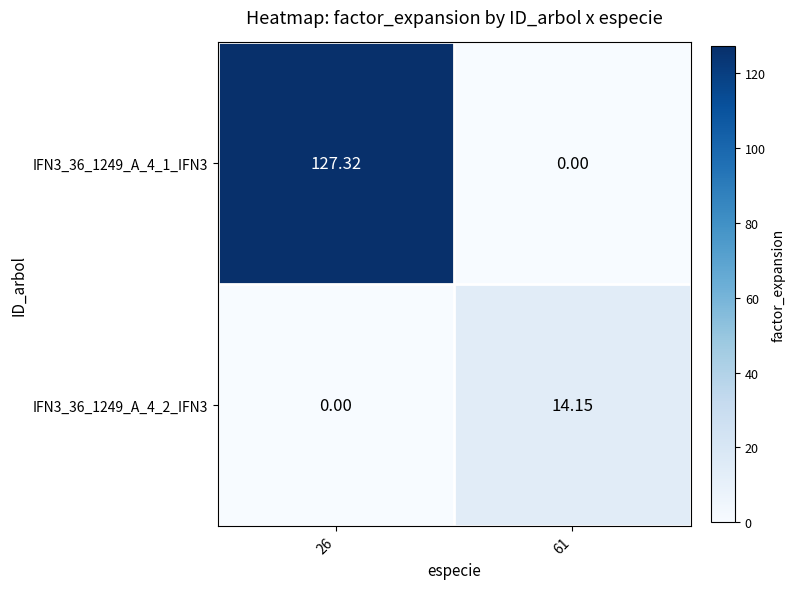

Is the value of IFN3_36_1249_A_4_2_IFN3 at 26 greater than the value of IFN3_36_1249_A_4_1_IFN3 at 26?

No